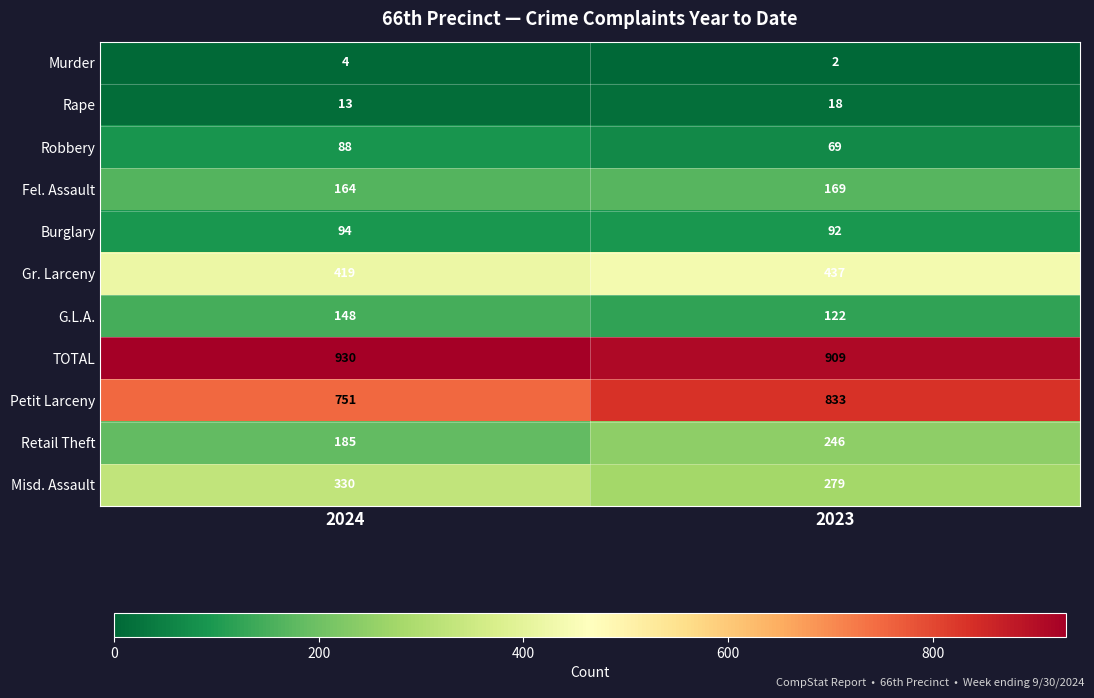

What is the sum of all Fel. Assault values?

333